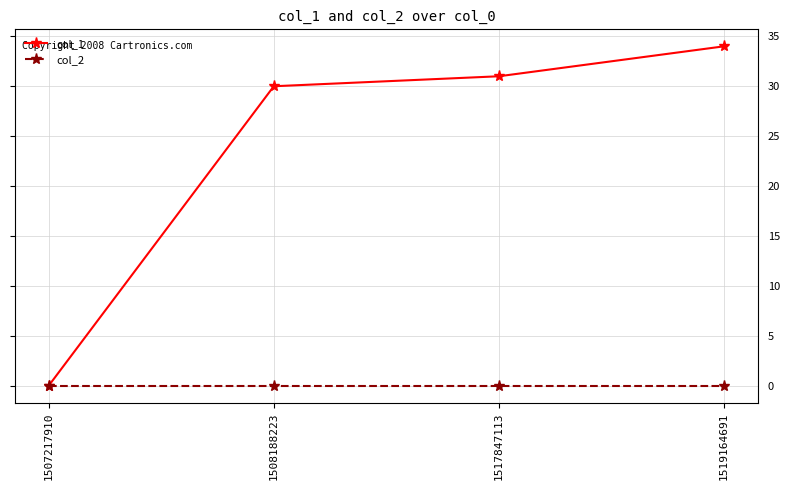

Does the chart have visible grid lines?

Yes